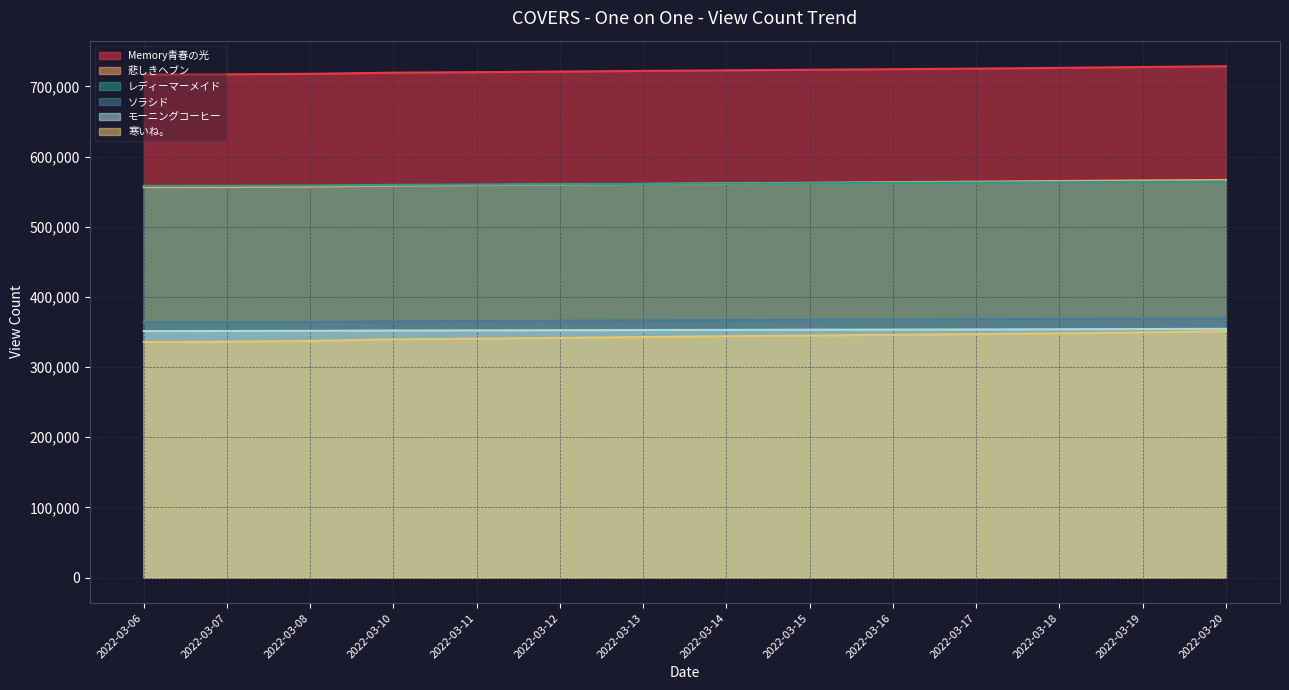

The value of 悲しきヘブン at 2022-03-12 is 914828. True or false?

False